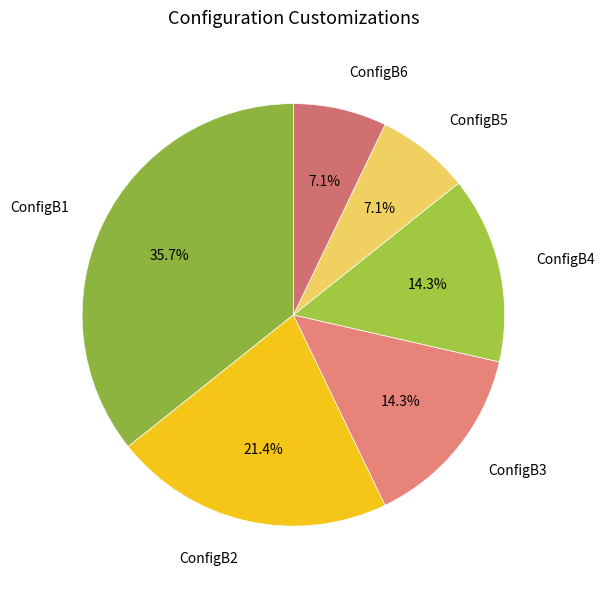

Which category has the biggest portion of the pie?

ConfigB1